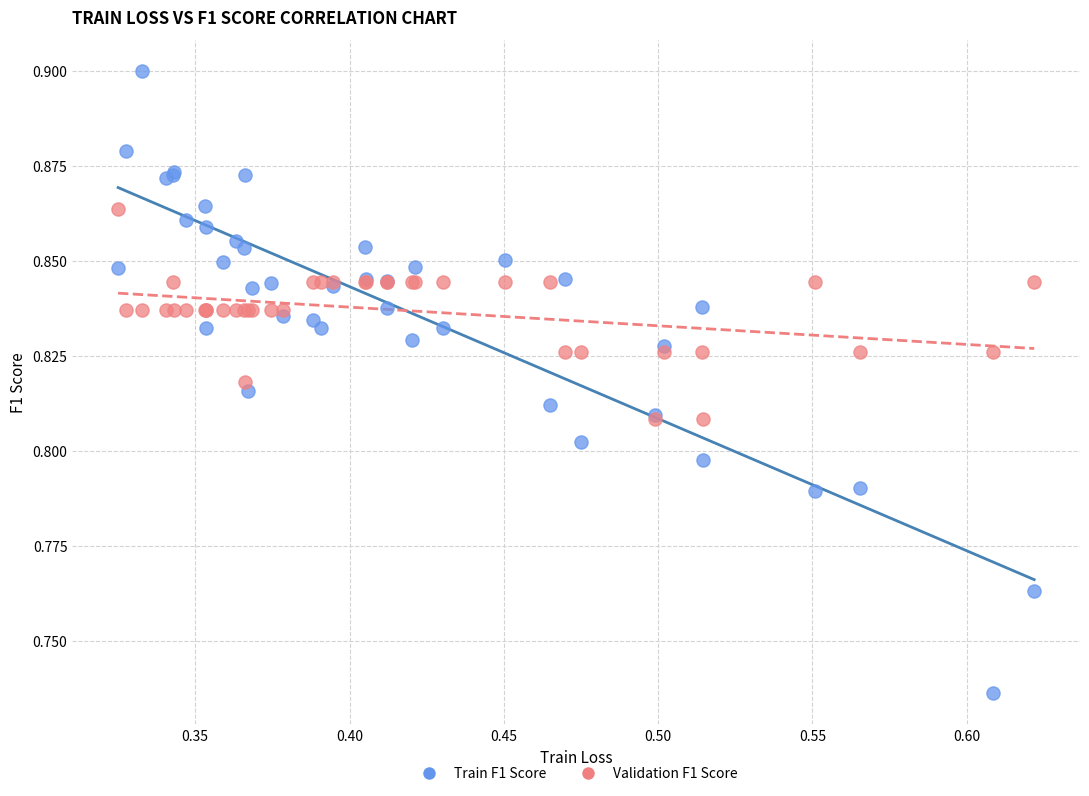

Which series has the largest Y range (max minus min)?

Train F1 Score